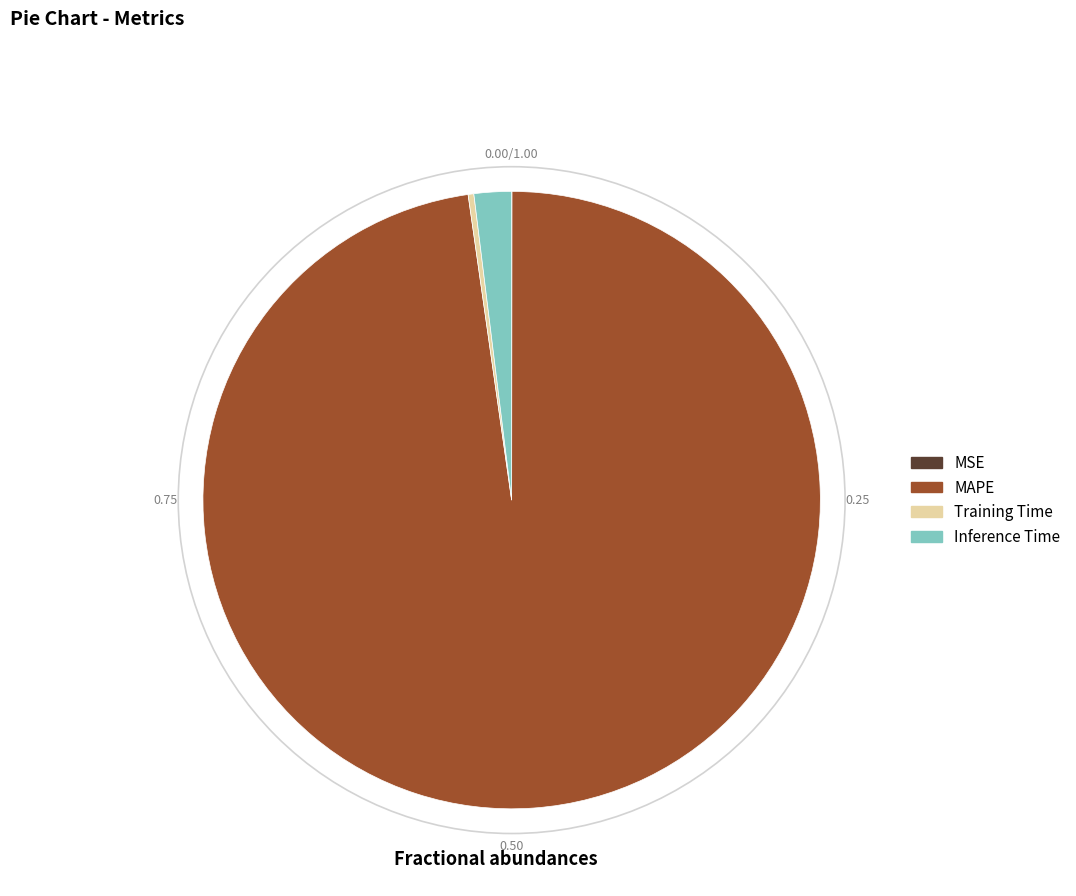

Which category has the biggest portion of the pie?

MAPE